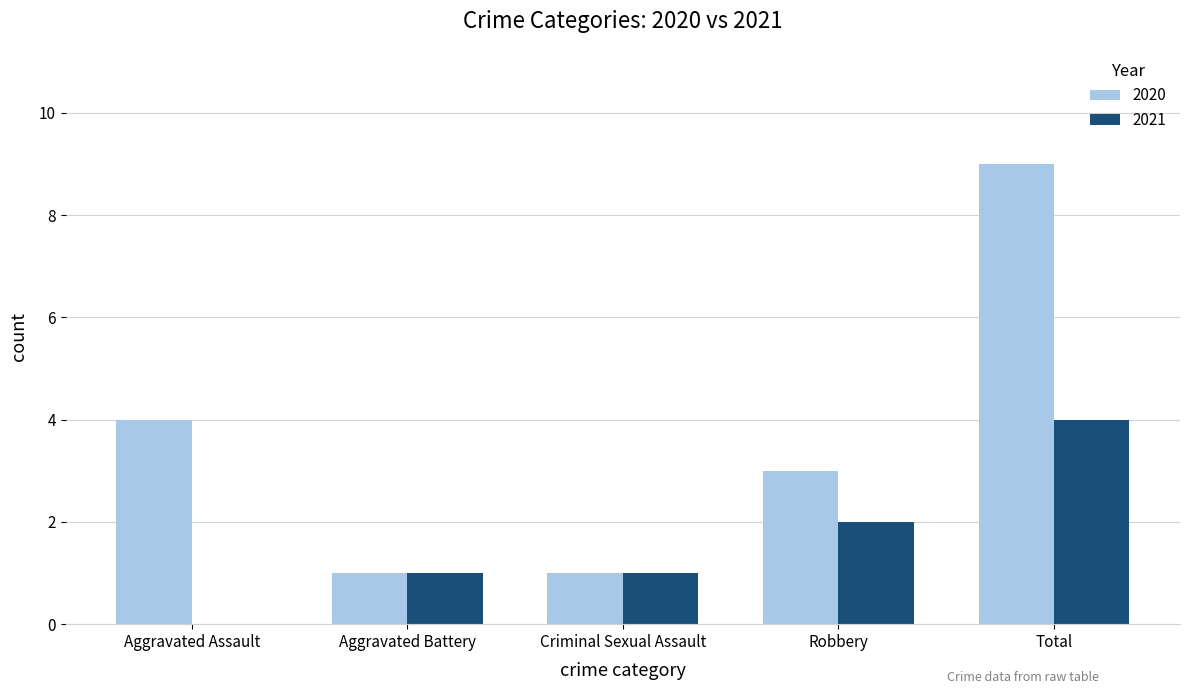

Is it true that 2021 equals 3 at Robbery?

False